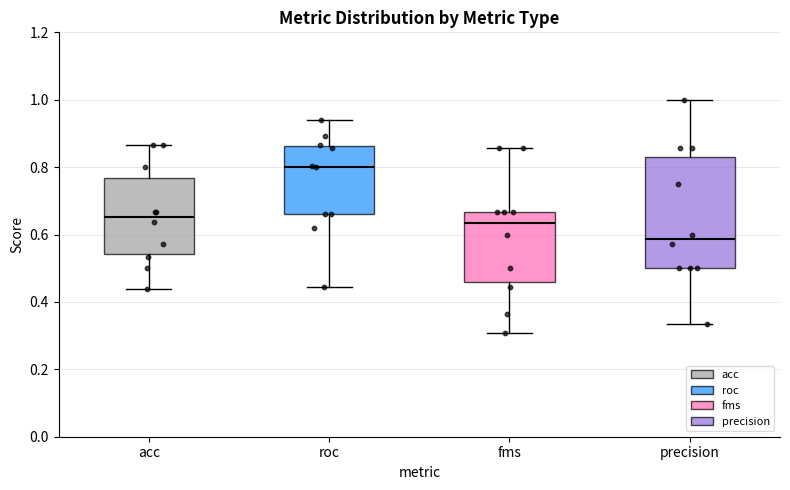

Reading left to right, transcribe this box plot: for each box, give where its median line is, the range the box spans, and where its two whiskers end, as read against the y-axis. The values are not printed on the chart, so give them approximately, as read against the axis.

acc: median 0.66, box 0.54 to 0.76, whiskers 0.44 to 0.86
roc: median 0.80, box 0.66 to 0.86, whiskers 0.44 to 0.94
fms: median 0.64, box 0.46 to 0.66, whiskers 0.30 to 0.86
precision: median 0.58, box 0.50 to 0.84, whiskers 0.34 to 1.00